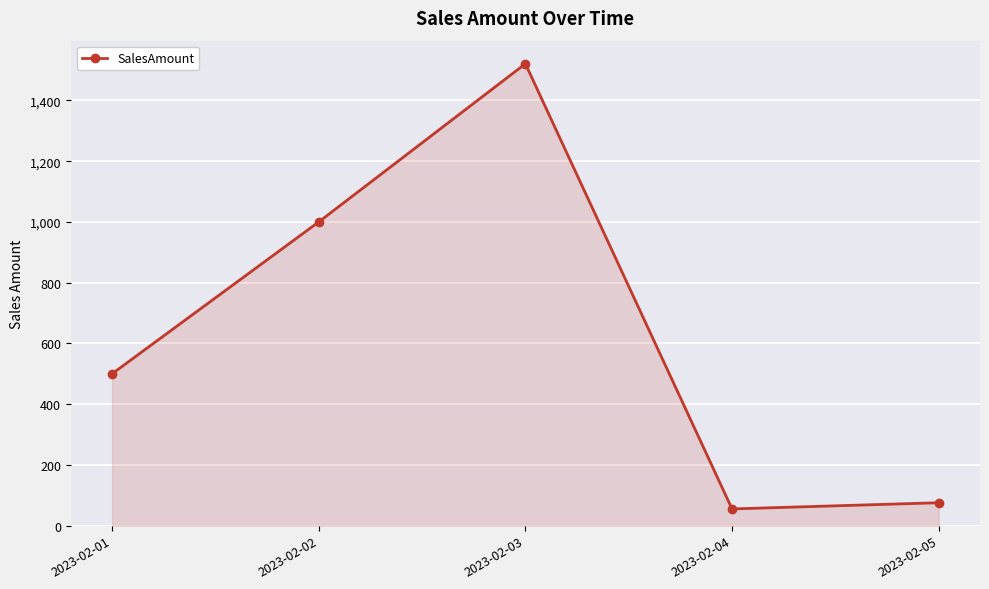

Where is the data nearest to the value 787?

2023-02-02